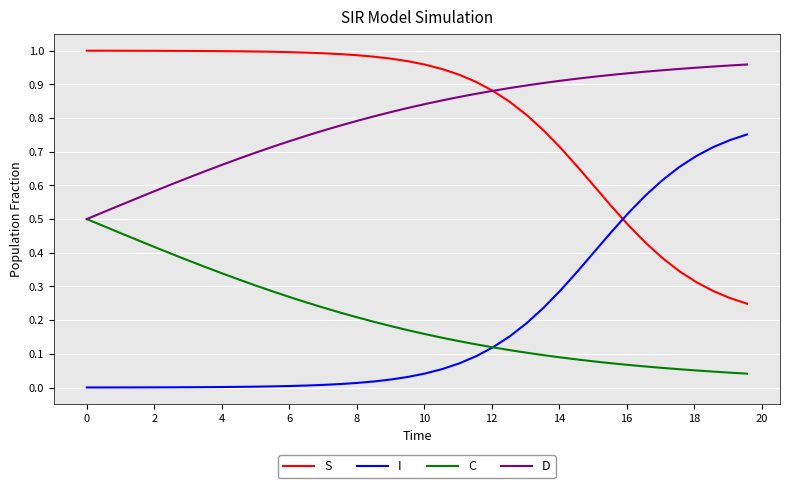

How many times do I and S cross each other?

1